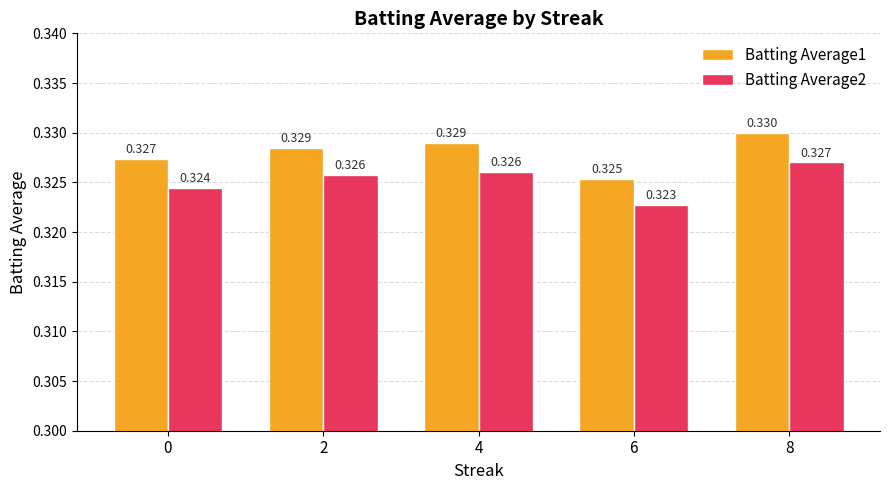

Is the value of Batting Average1 at 0 greater than the value of Batting Average2 at 0?

Yes